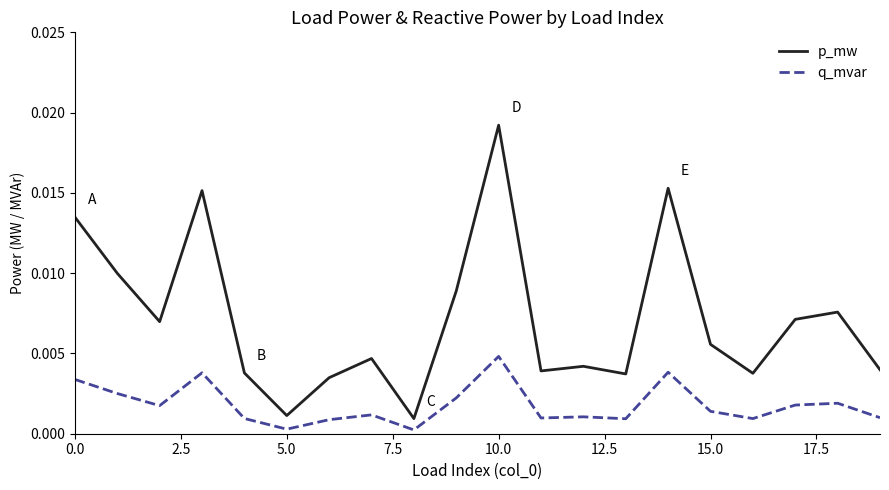

True or false: q_mvar and p_mw cross at least once.

False